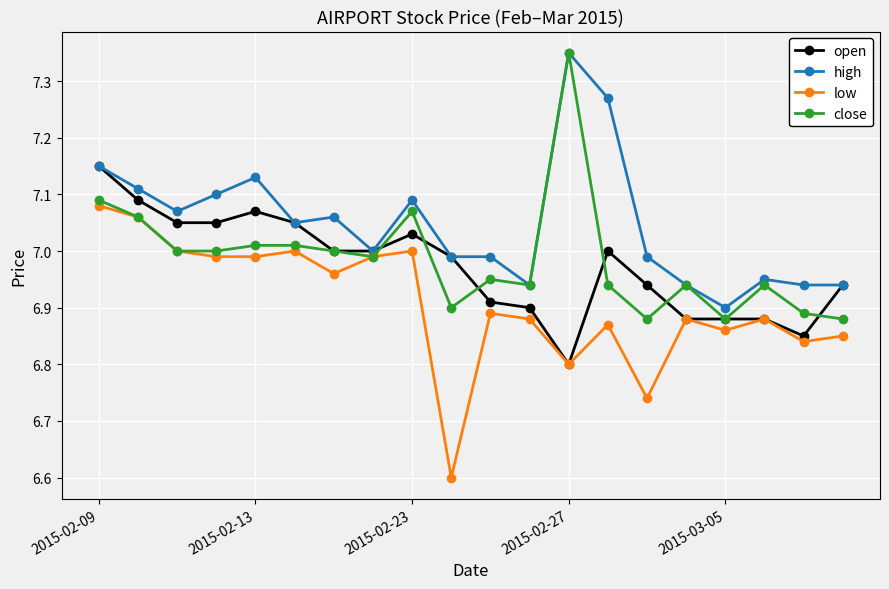

At how many categories does at least one series exceed 6?

20